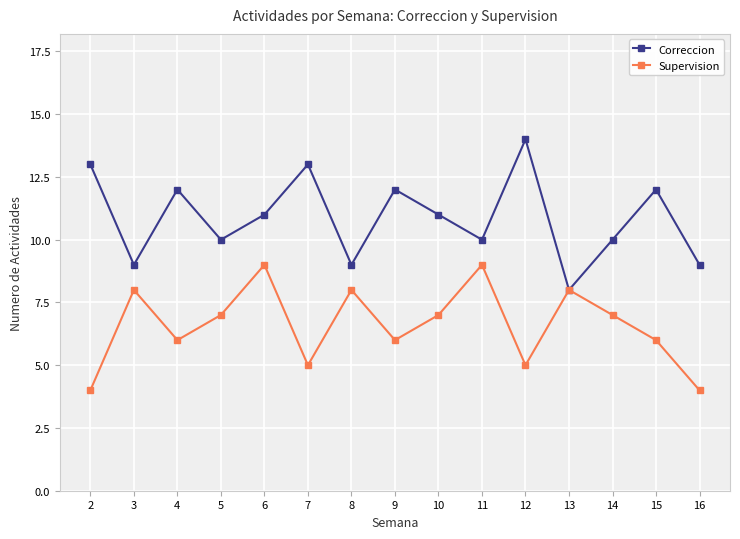

Rank the series at 10 from lowest to highest value.

Supervision, Correccion